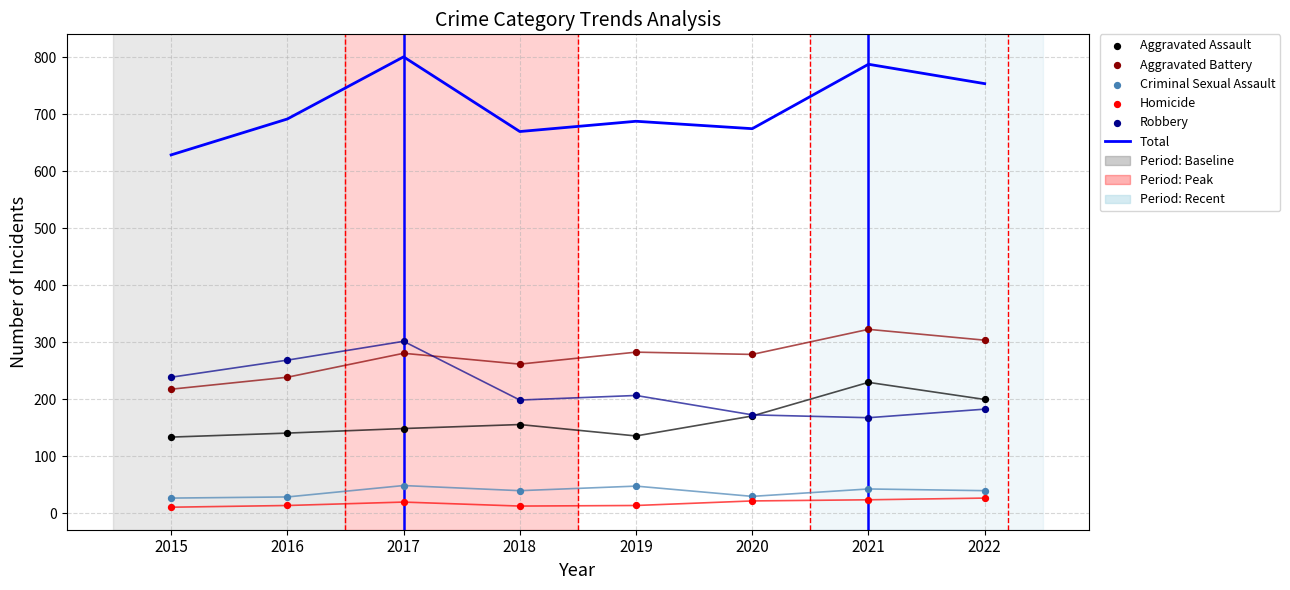

Which series has the largest total across all categories?

Total